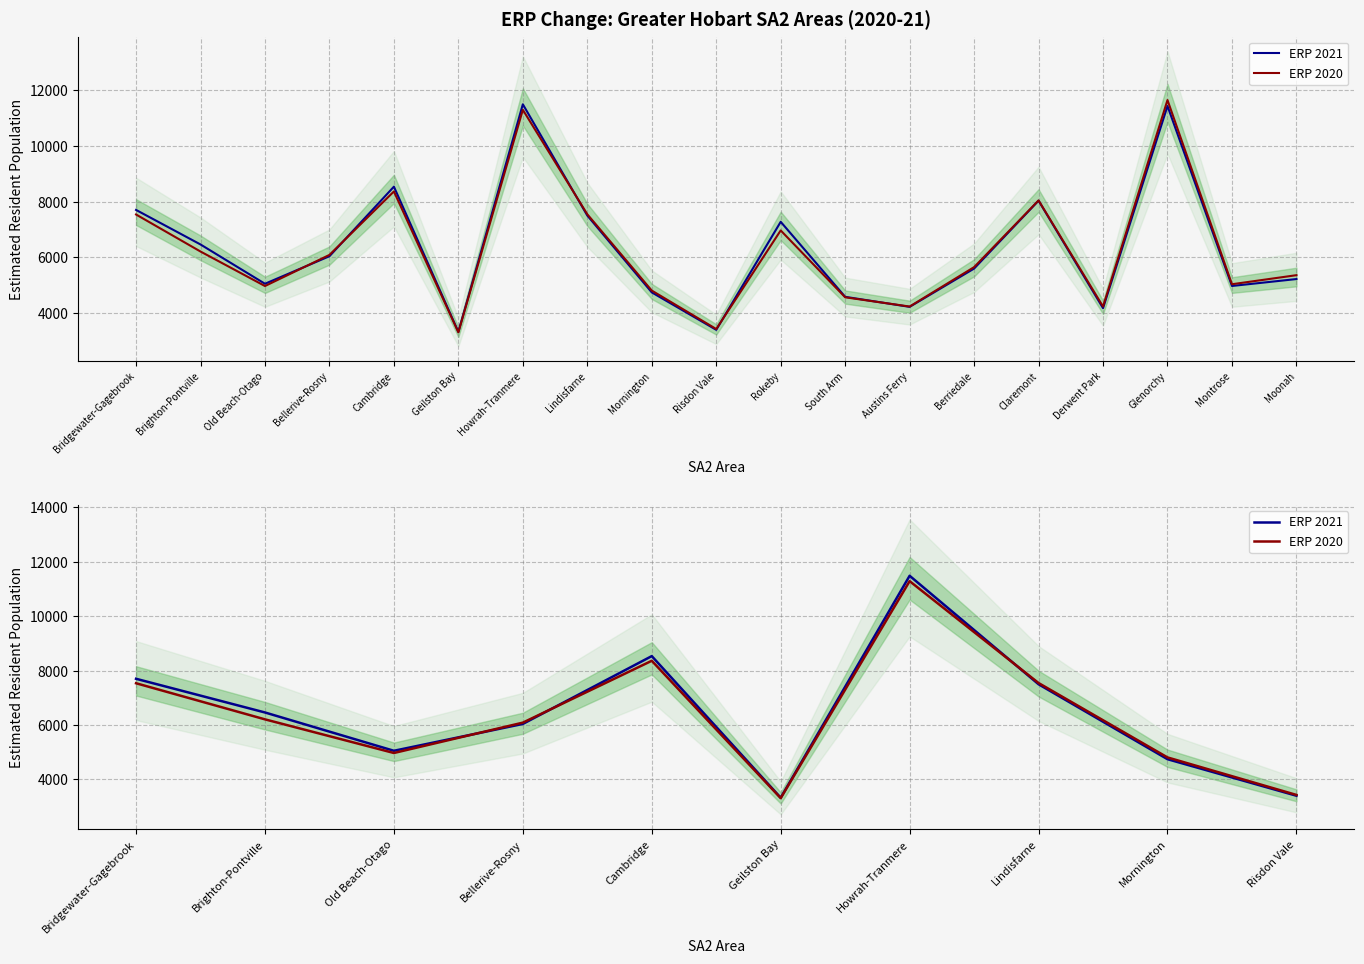

List the series in order of their overall mean, lowest first.

ERP 2020, ERP 2021